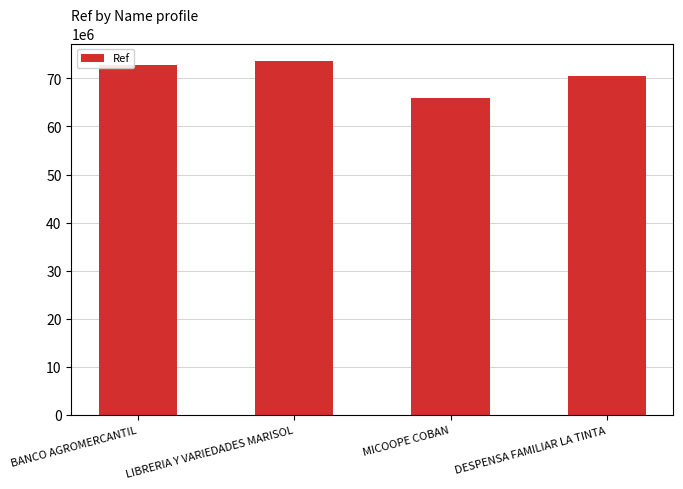

What is the sum of all values?

282679834